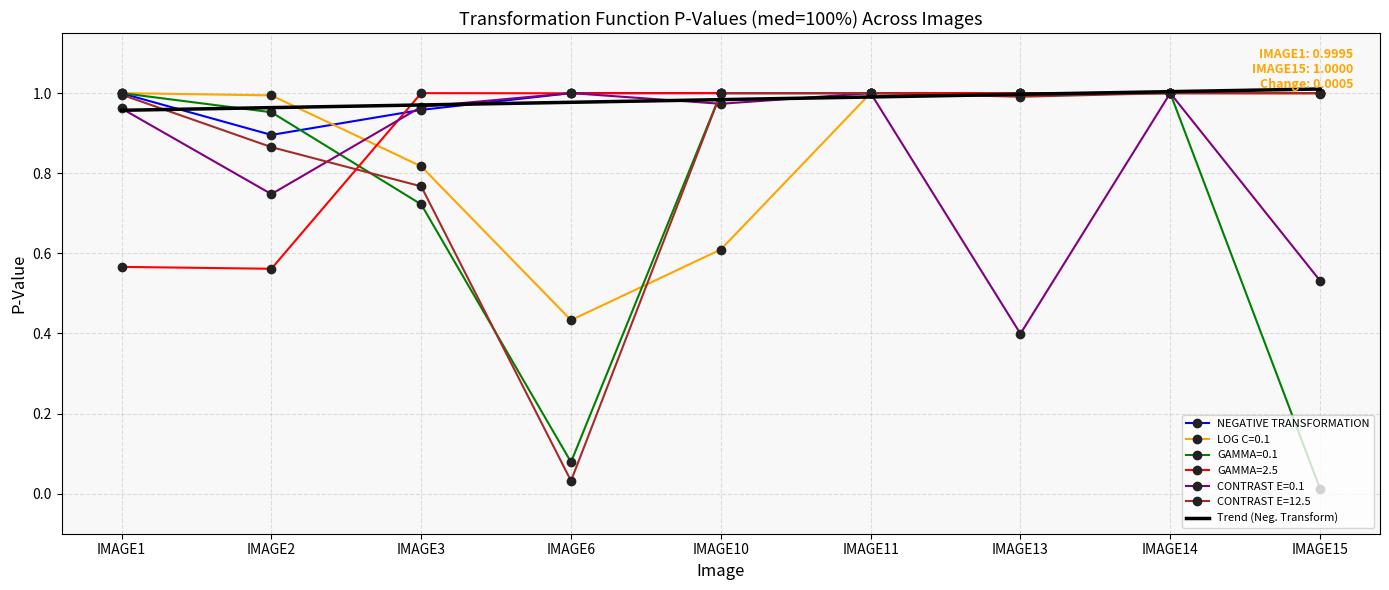

Is the value of CONTRAST E=0.1 at IMAGE10 greater than the value of NEGATIVE TRANSFORMATION at IMAGE15?

No